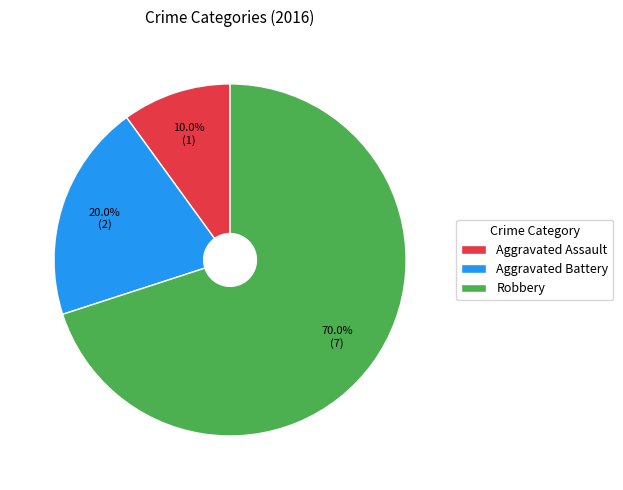

To the nearest percent, what percentage of the pie is Robbery?

70%